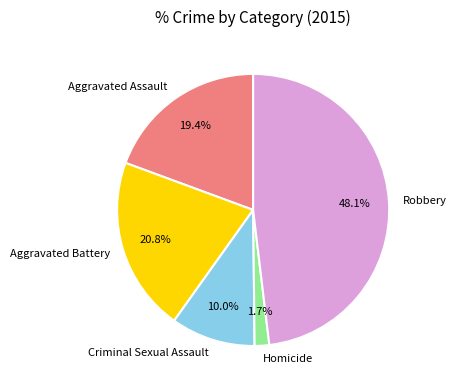

How many segments does this pie chart have?

5